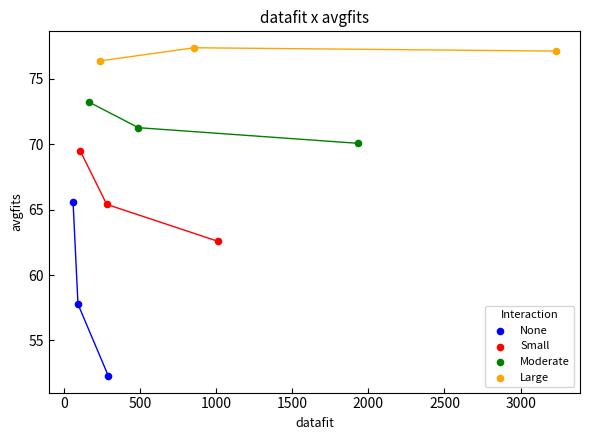

Which series reaches the maximum Y coordinate?

Large